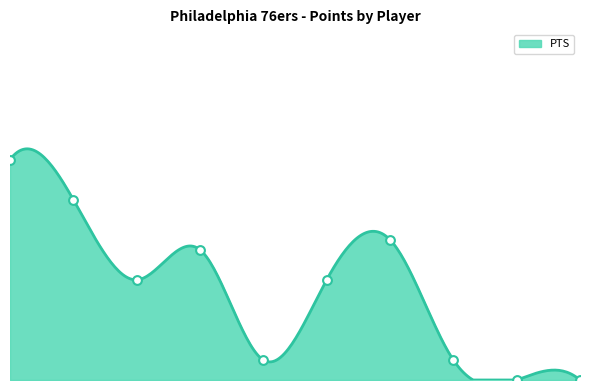

What is the ratio of the value at mckieaa01 to the value at thomake01?

1.4